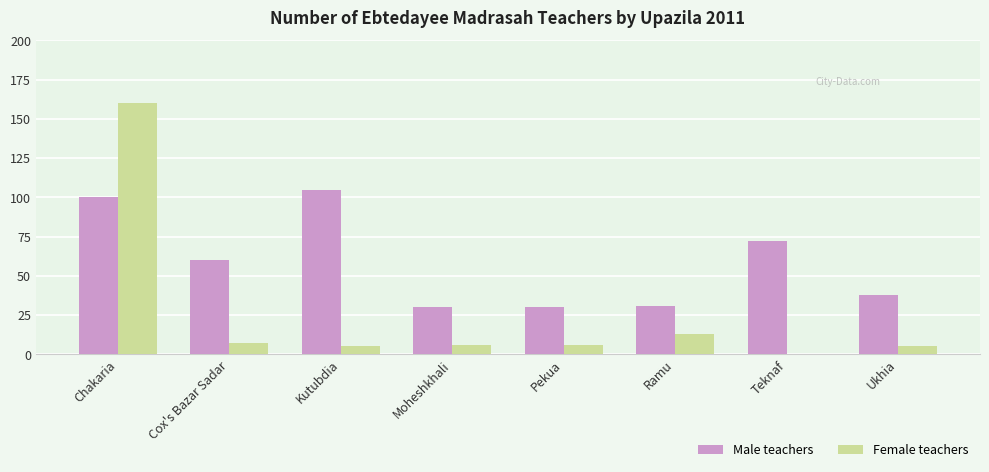

Which series has the largest total across all categories?

Male teachers